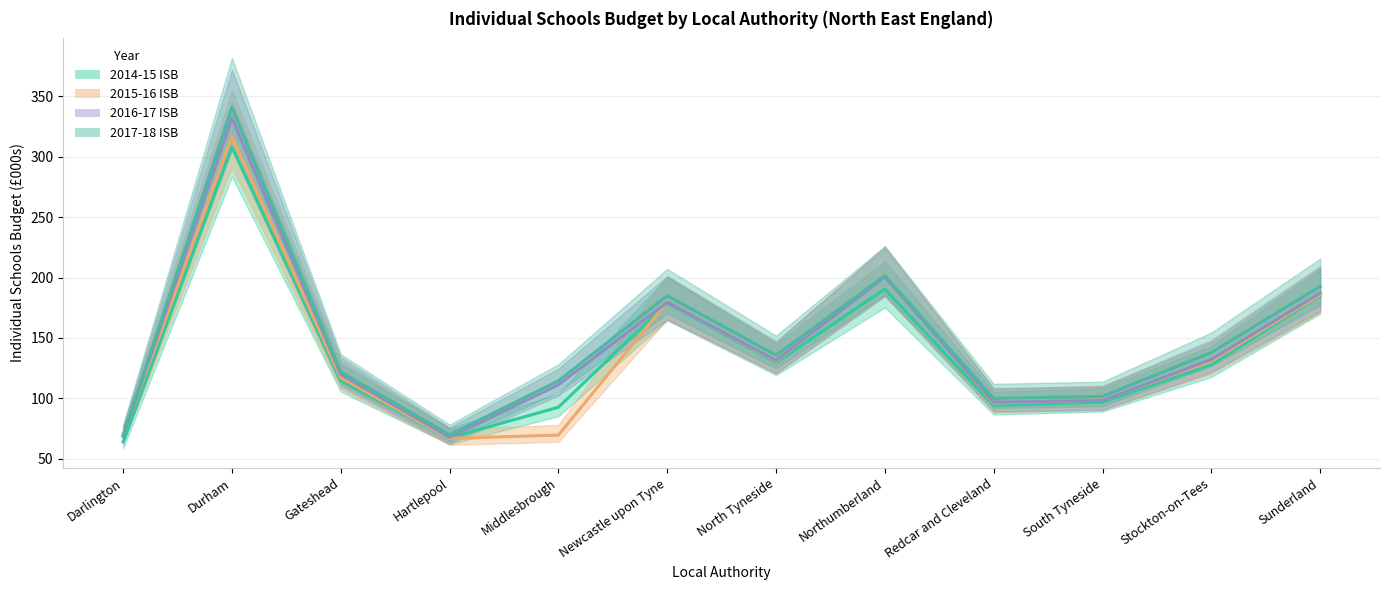

How many intersections are there between 2015-16 ISB and 2016-17 ISB?

7